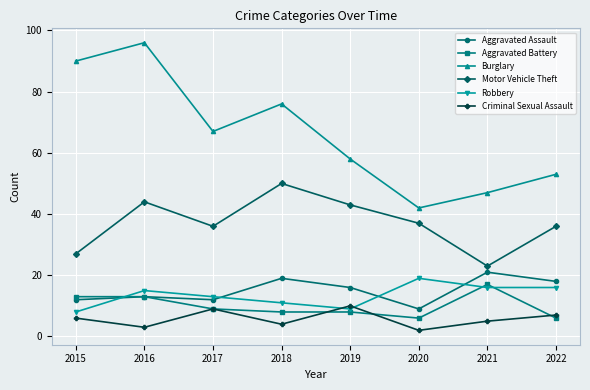

Which category has the highest value across all series?

2016